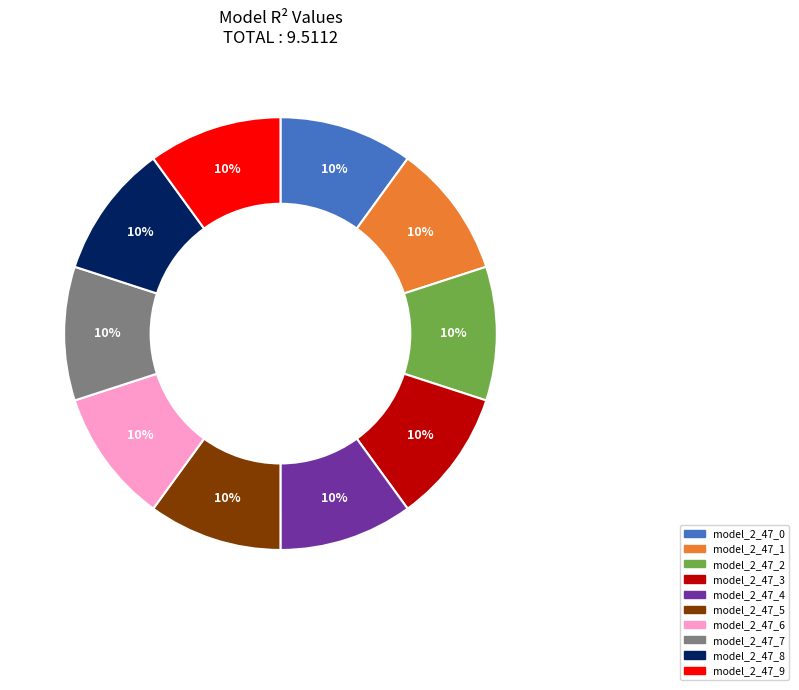

The model_2_47_5 slice represents 16% of the pie. True or false?

False